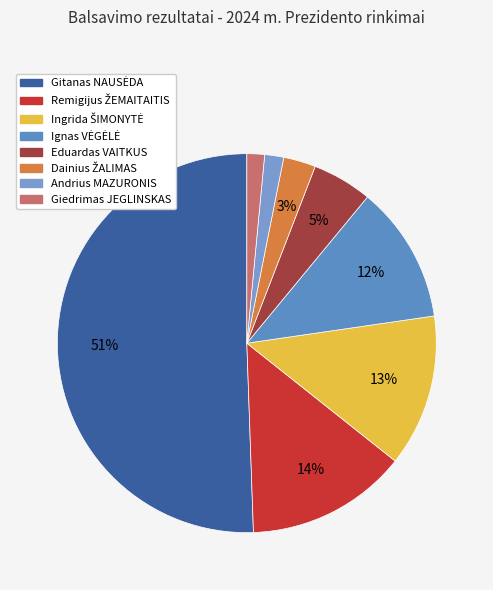

Count the number of slices in the pie.

8